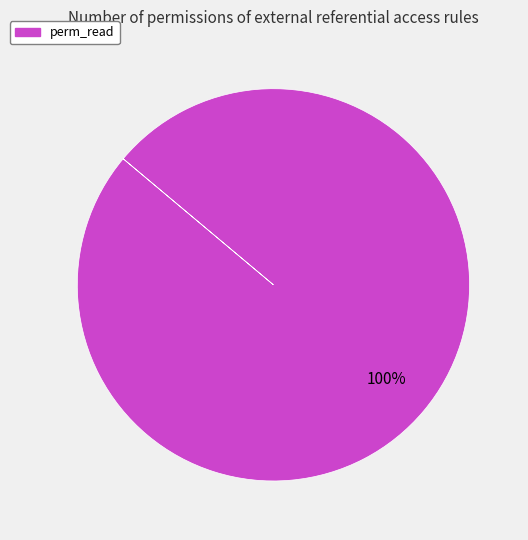

Is there a majority slice in this chart?

Yes